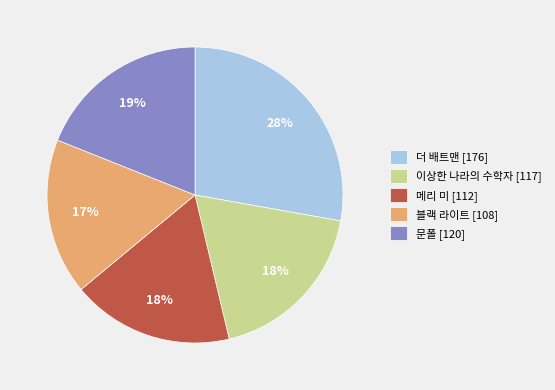

Approximately how many times larger is the value at 문폴 [120] compared to 블랙 라이트 [108]?

1.1